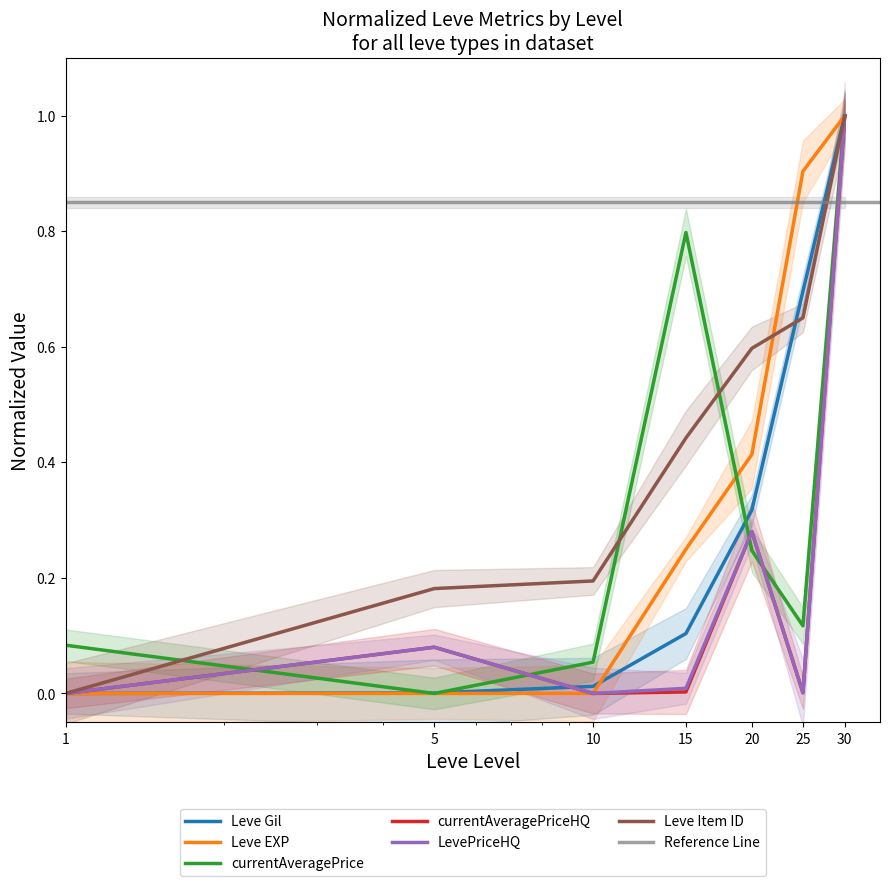

Is it true that currentAveragePriceHQ equals 0.0 at 1?

True